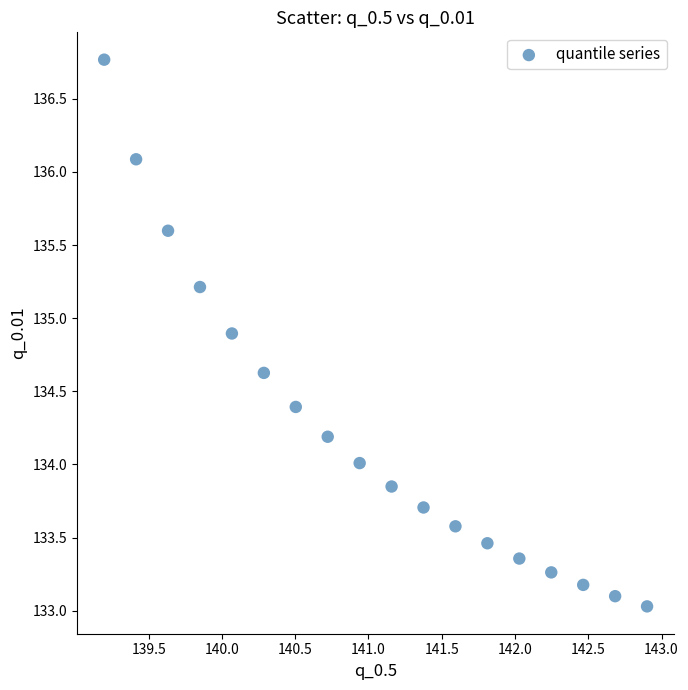

What is the range of X values (max minus min)?

3.7